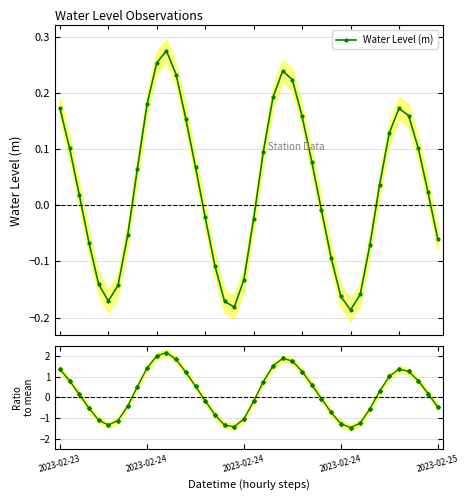

How many interior local valleys does the Water Level (m) series have?

3